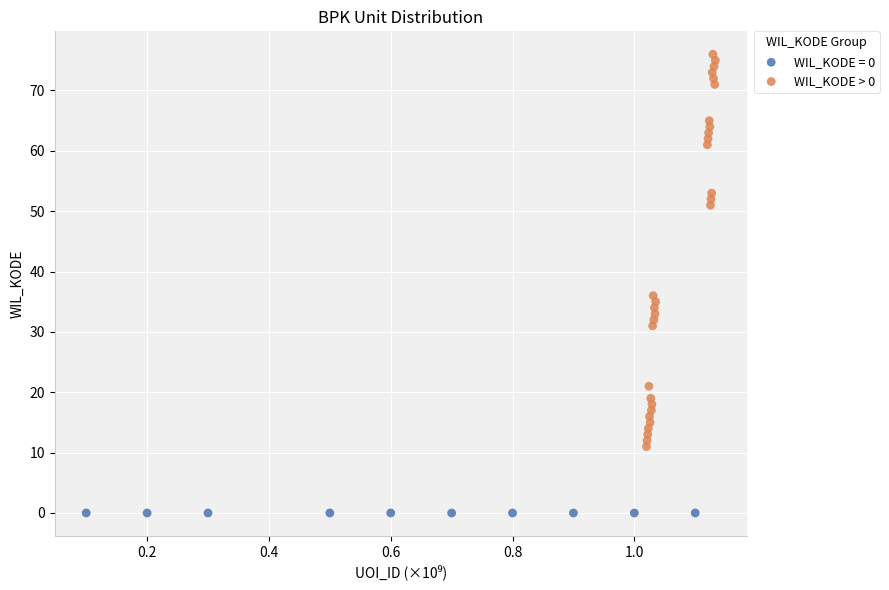

Which series contains the lowest Y value?

WIL_KODE = 0